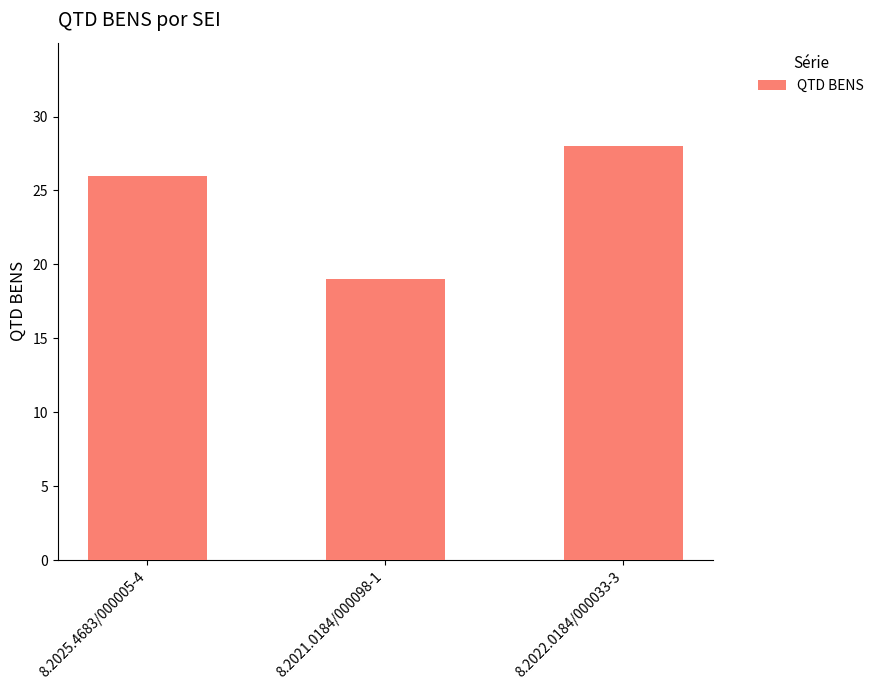

List the labels in order of value, smallest first.

8.2021.0184/000098-1, 8.2025.4683/000005-4, 8.2022.0184/000033-3